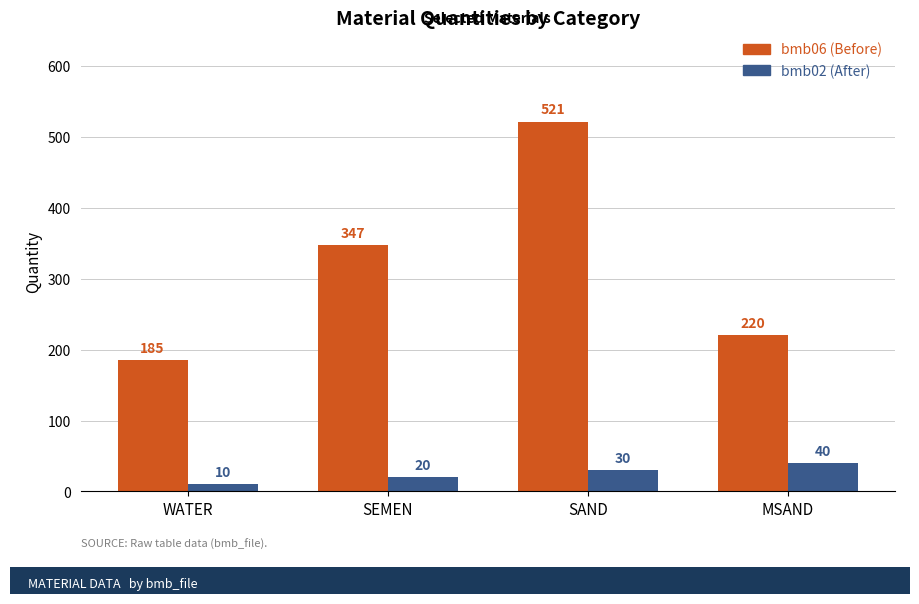

What is the greatest value displayed?

521